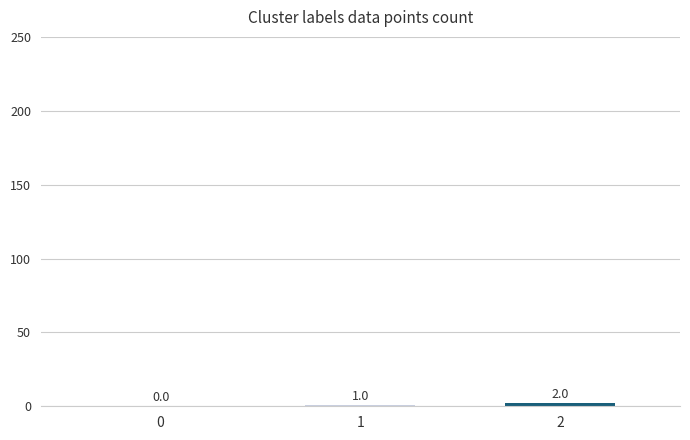

Reading left to right, what are all the values shown in this chart?

0	1	2